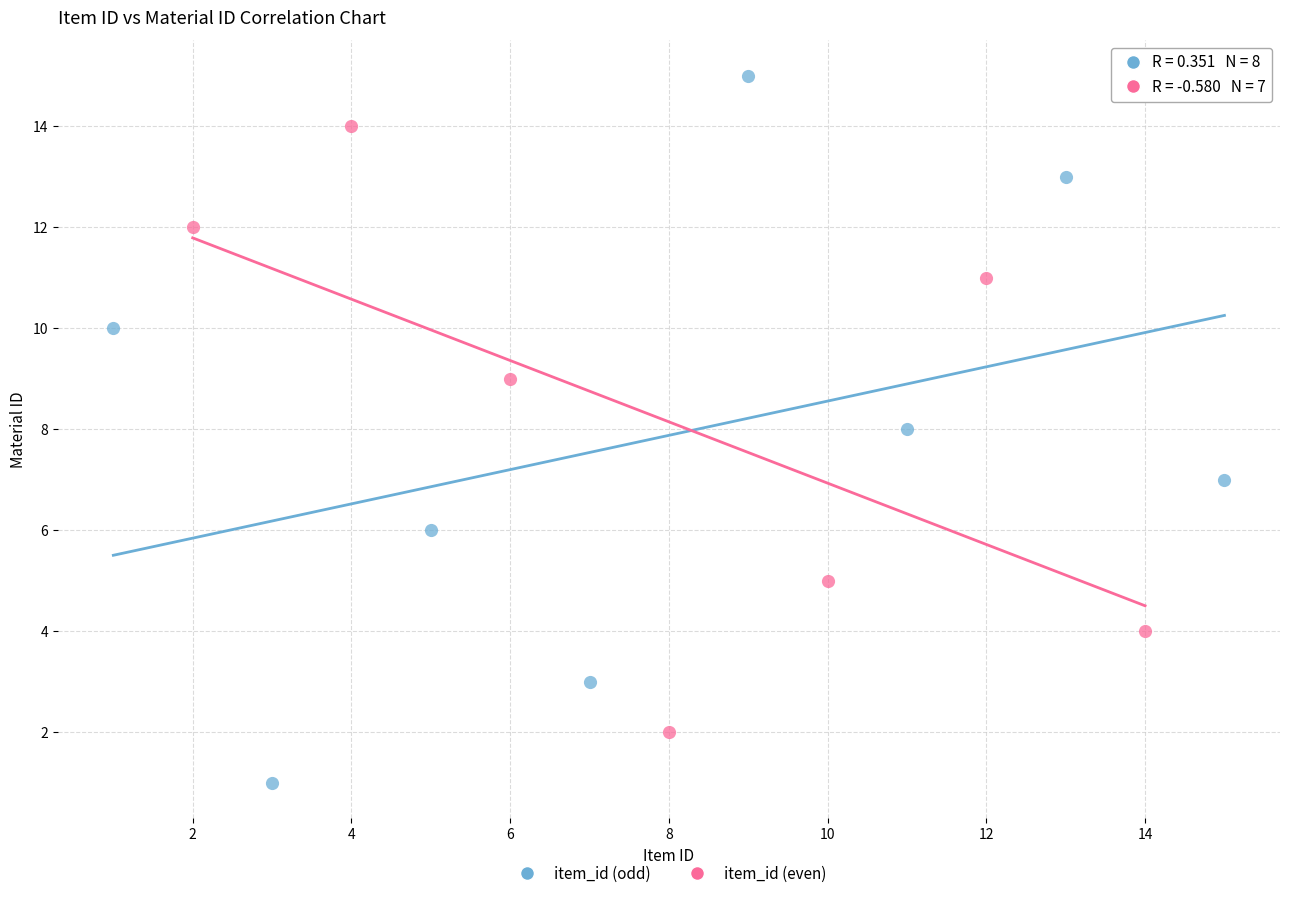

Which series has the widest spread of Y values?

item_id (odd)